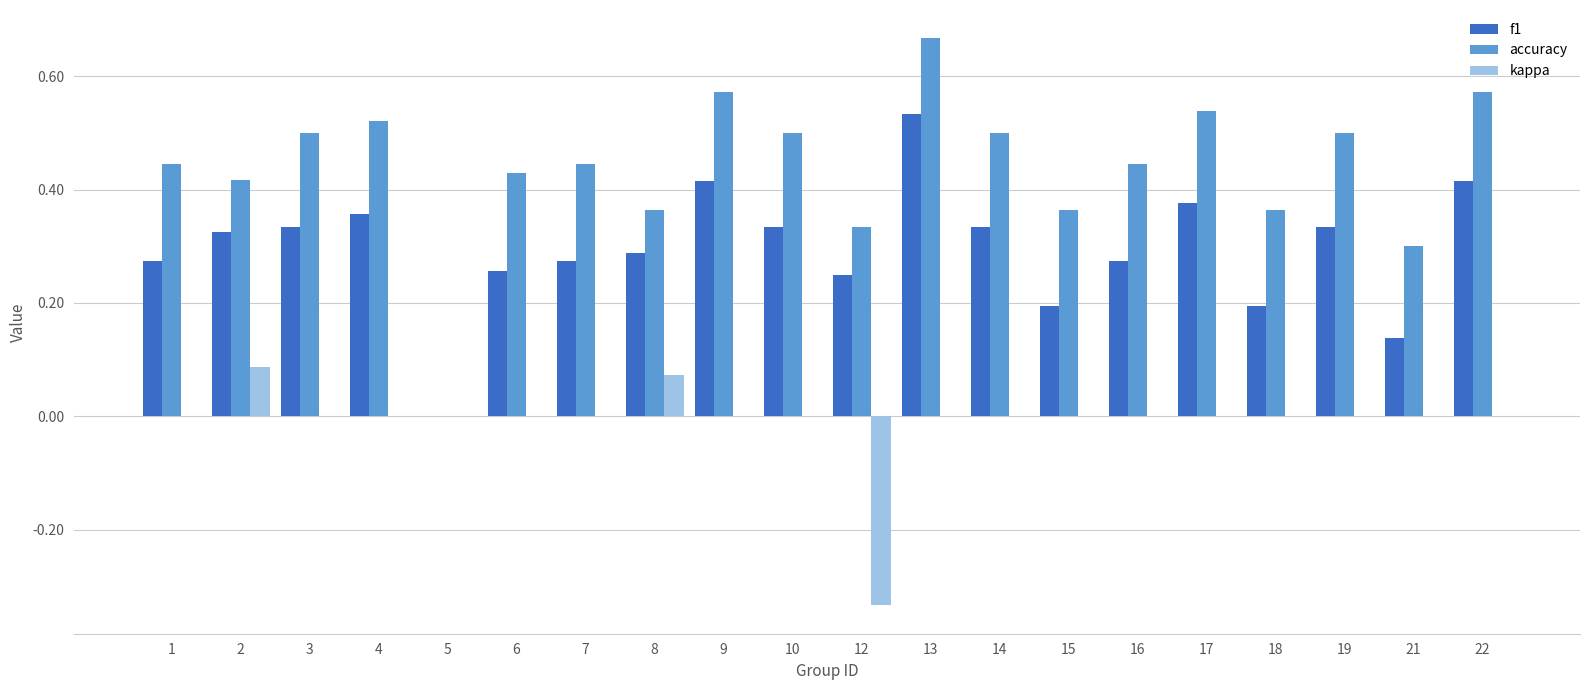

How many values in the accuracy series exceed 0?

19